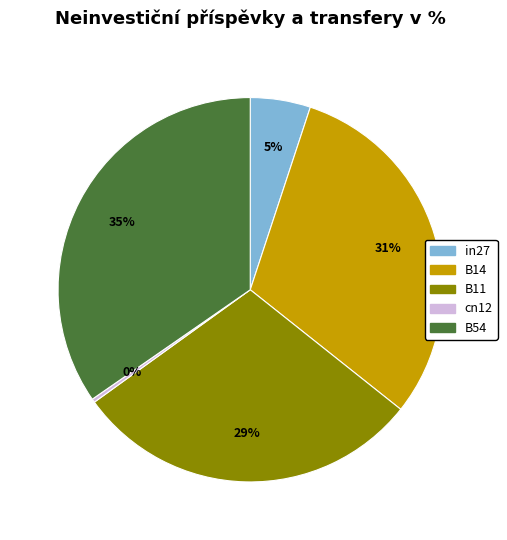

Does in27 account for over 50% of the chart?

No